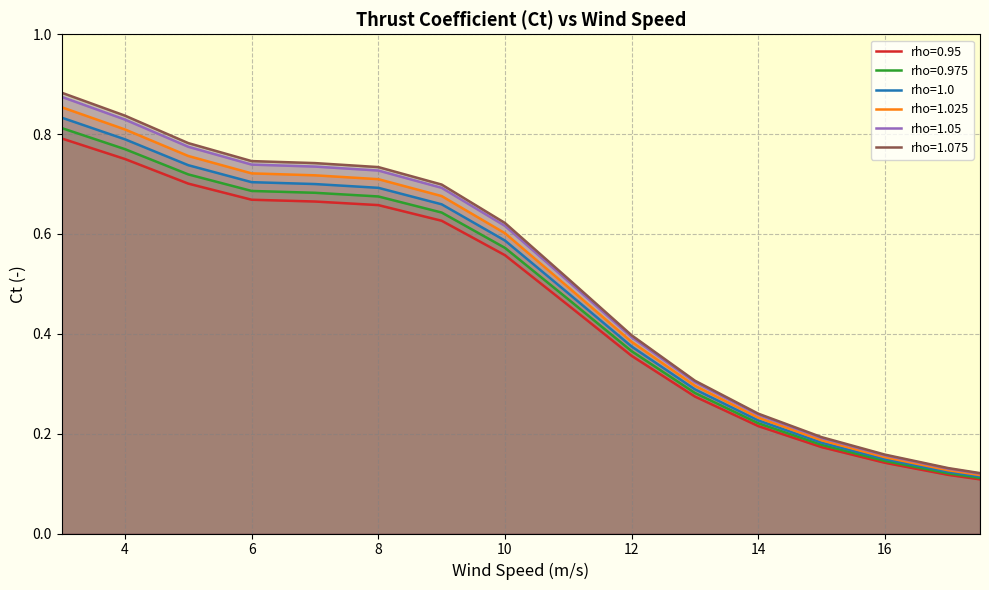

True or false: rho=1.0 and rho=0.975 cross at least once.

False